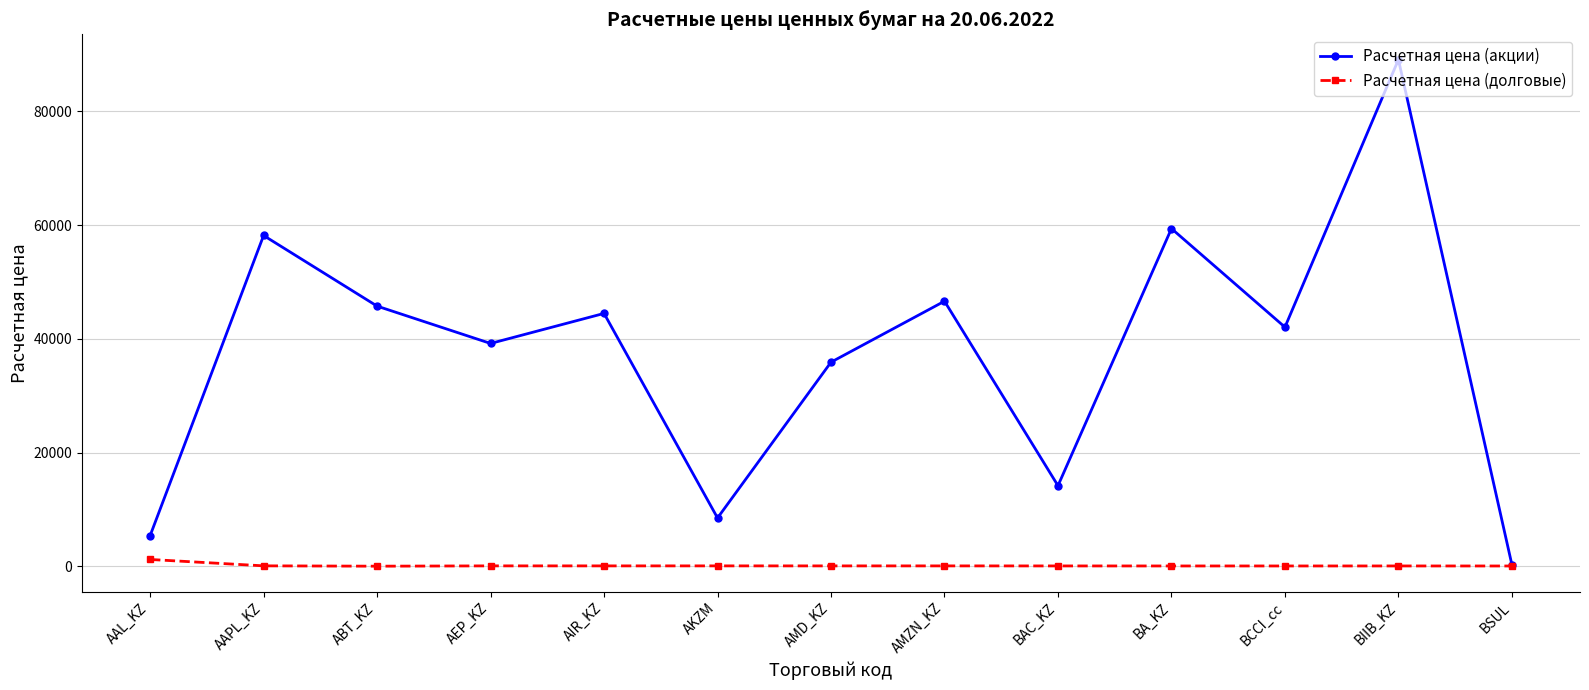

At which category does Расчетная цена (акции) reach its first local valley?

AEP_KZ